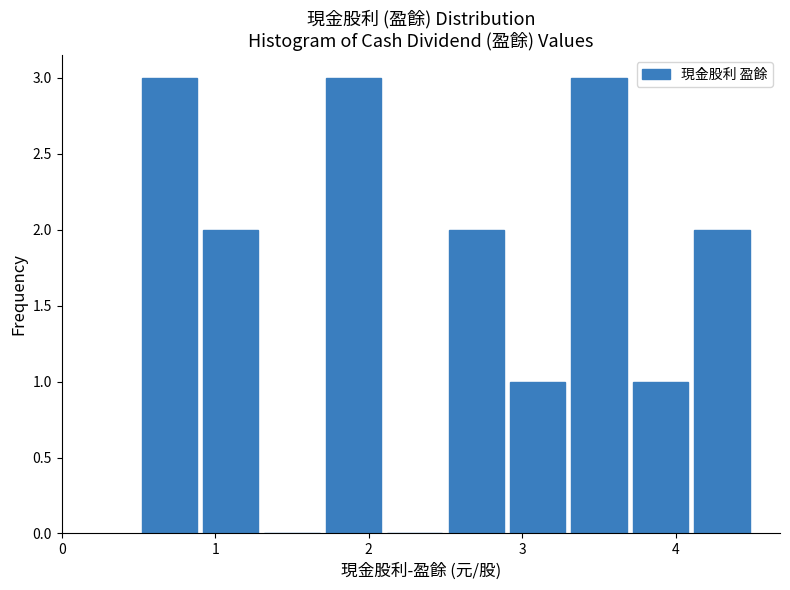

What is the height of the bar covering 0.9 to 1.3 on the x-axis? The values are not printed on the chart, so give them approximately, as read against the axis.

2